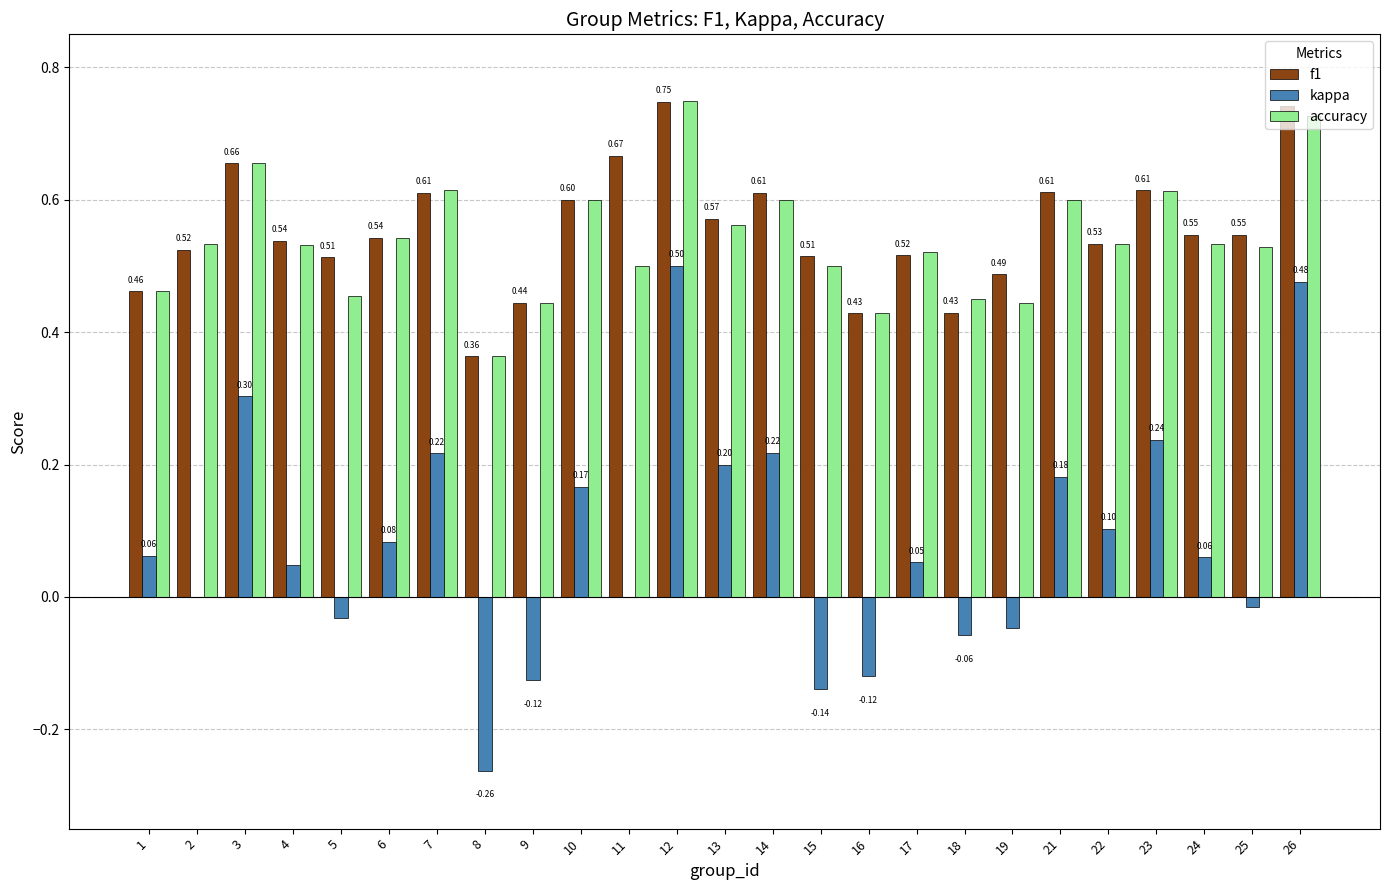

Count the number of categories in the chart.

25